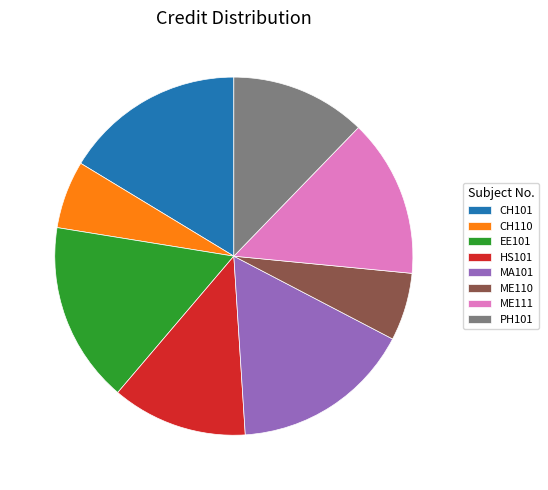

Does HS101 account for over 50% of the chart?

No